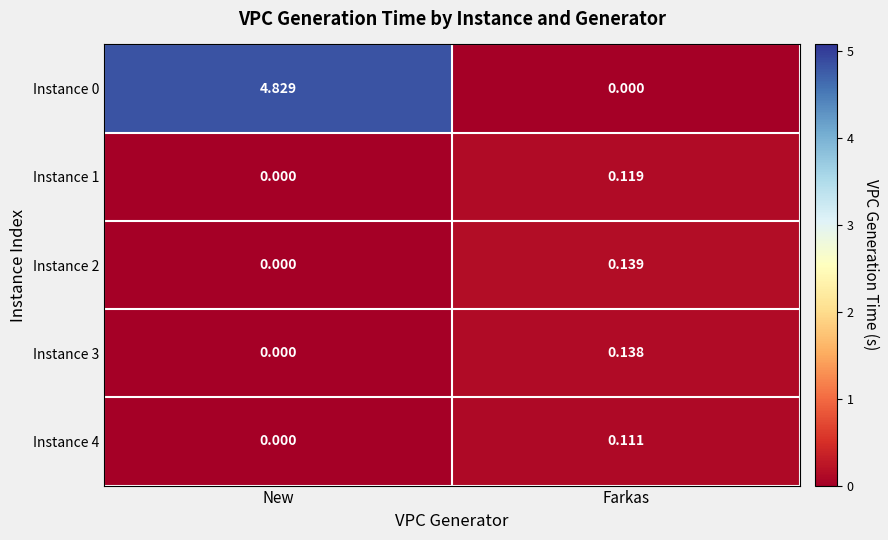

Where is Instance 4 nearest to the value 0?

New